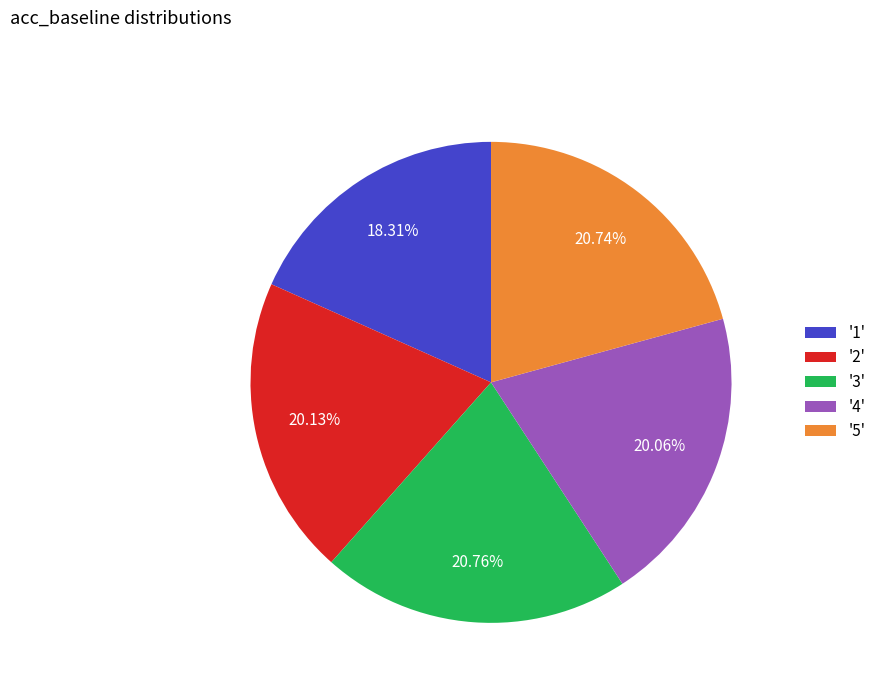

Is the sum of '3' and '2' greater than half?

No